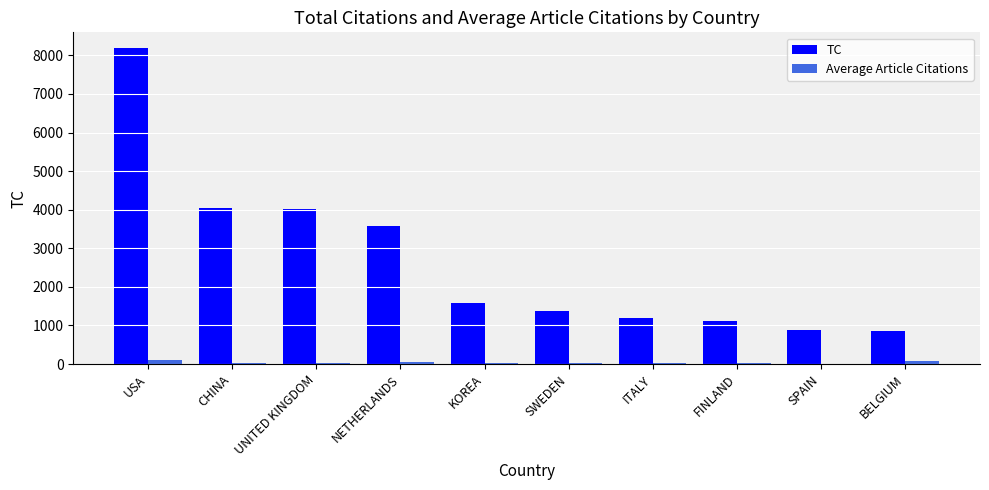

Is the value of TC at UNITED KINGDOM greater than the value of Average Article Citations at SWEDEN?

Yes